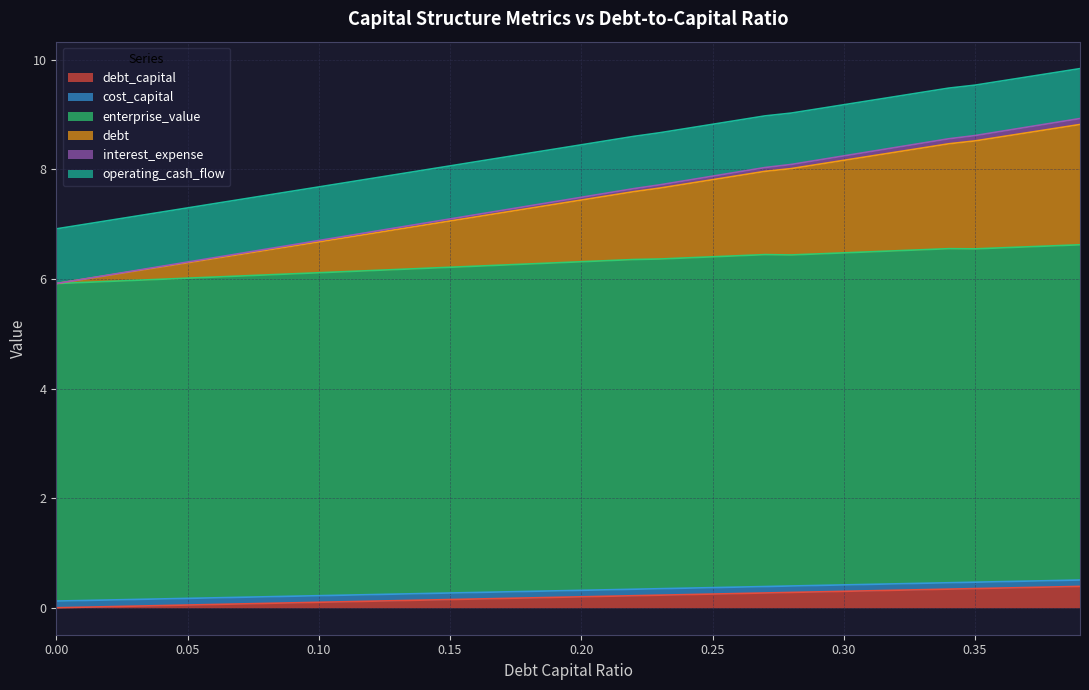

The value of interest_expense at 0.33 is 2.8. True or false?

False